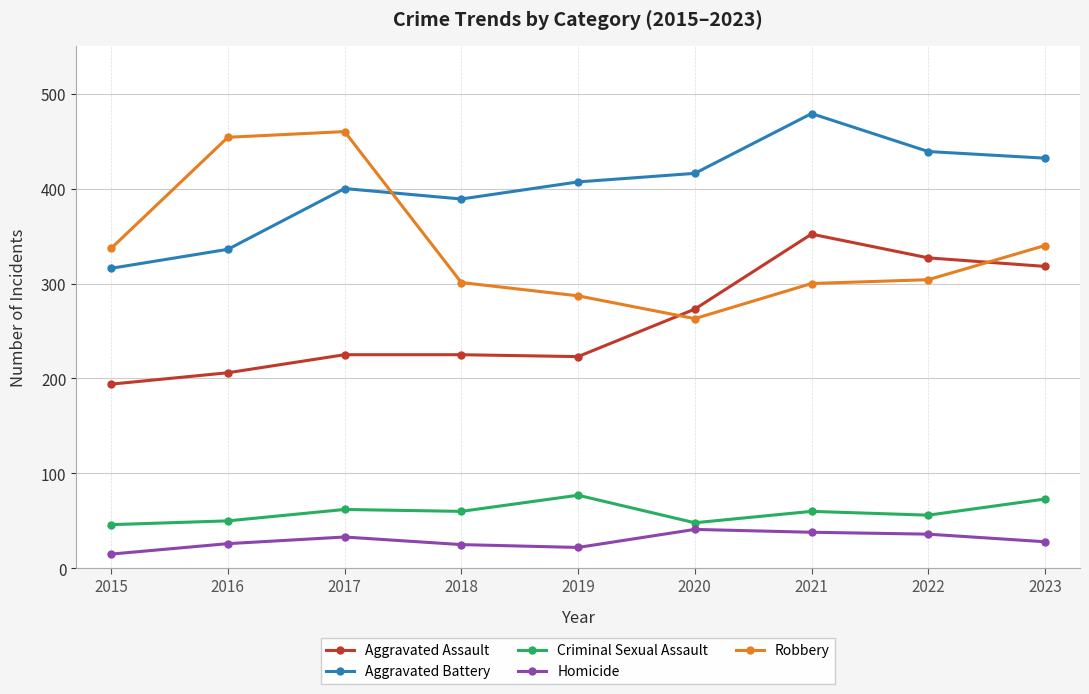

True or false: Robbery has more than 2 interior local peaks.

False